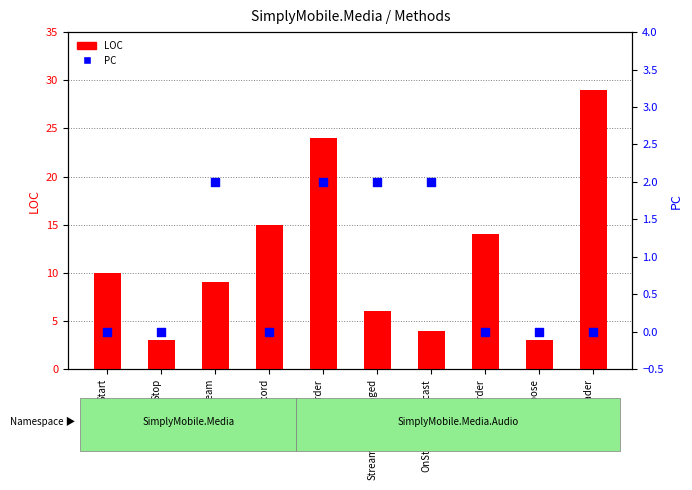

At which category is the sum across all series the highest?

WriteHeader